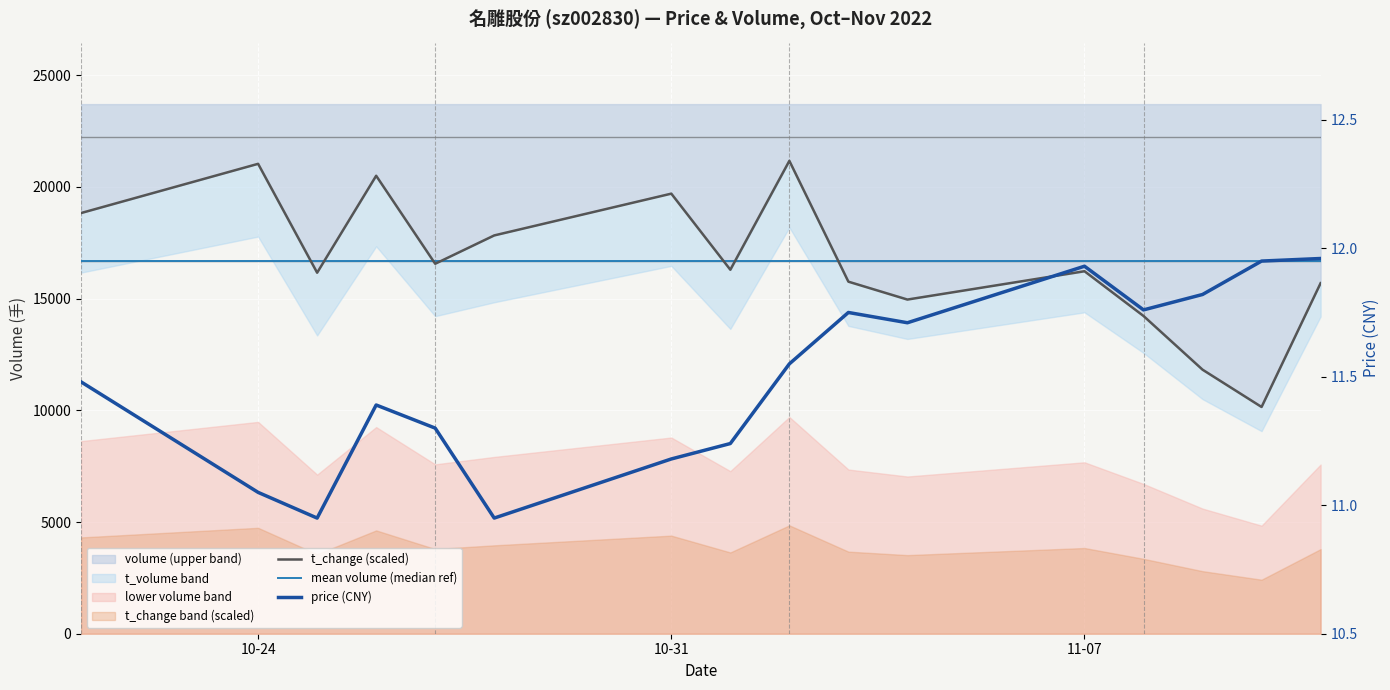

How many lines are shown in the chart?

3